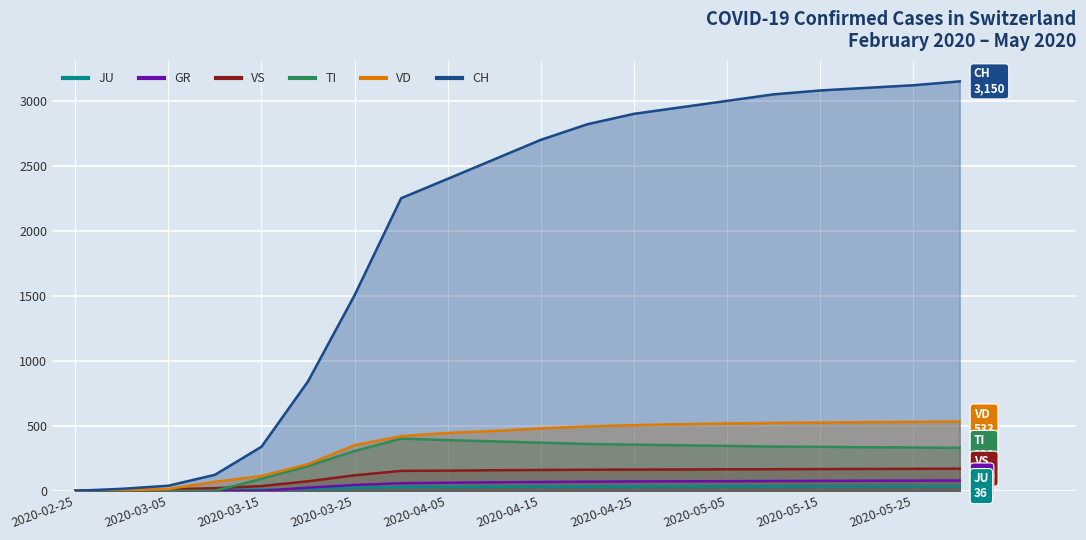

Which label corresponds to the largest value in the chart?

2020-05-31